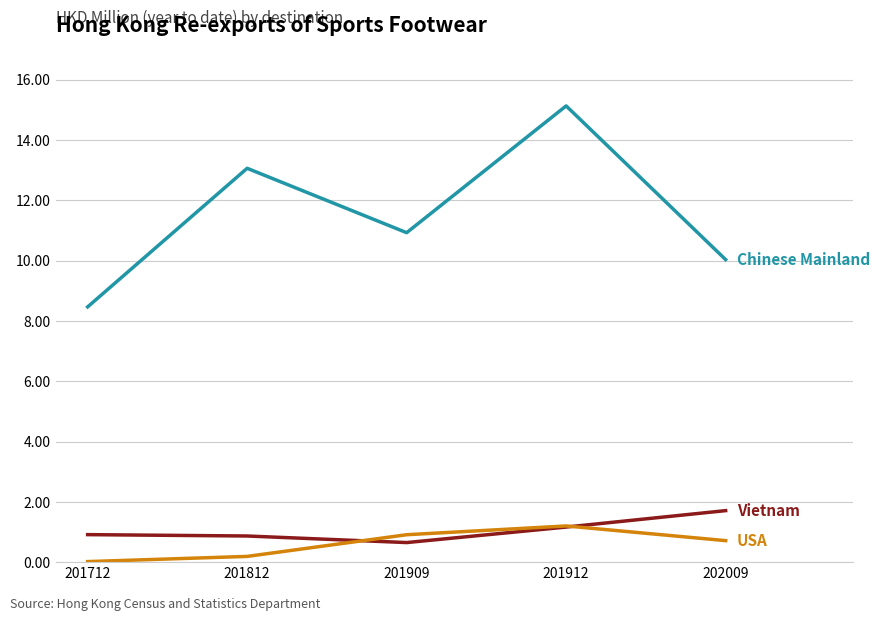

What is the maximum value shown in the chart?

15.1